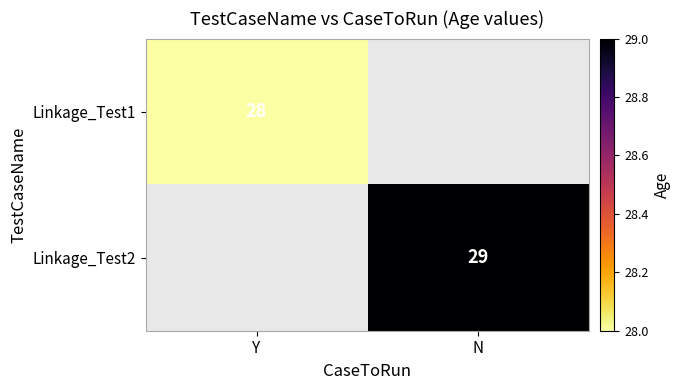

The value of Linkage_Test1 at Y is 14. True or false?

False